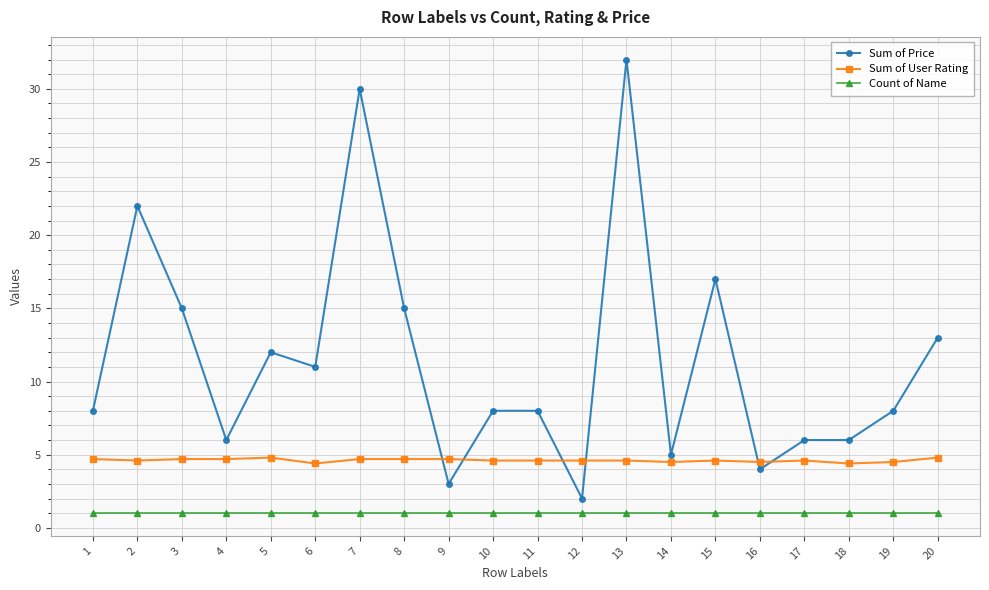

What is the highest value of the Count of Name series?

1.0